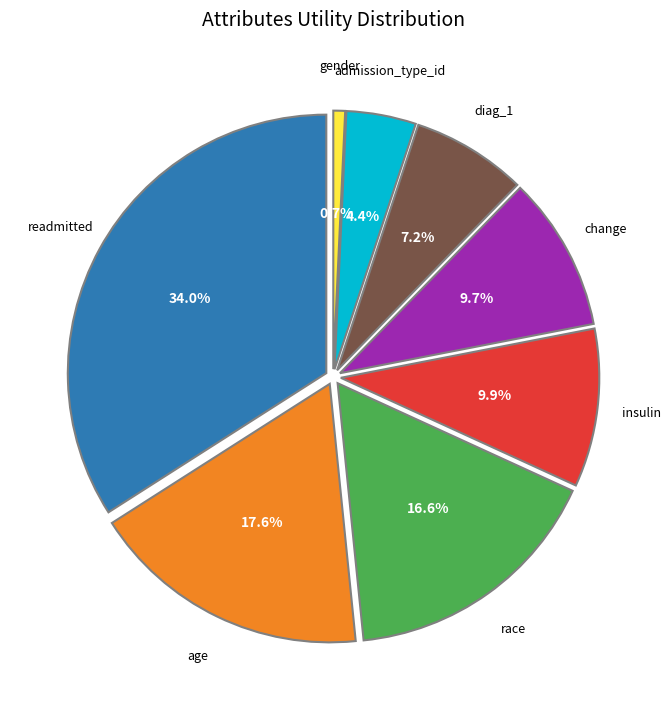

Rank the categories by value from highest to lowest.

readmitted, age, race, insulin, change, diag_1, admission_type_id, gender